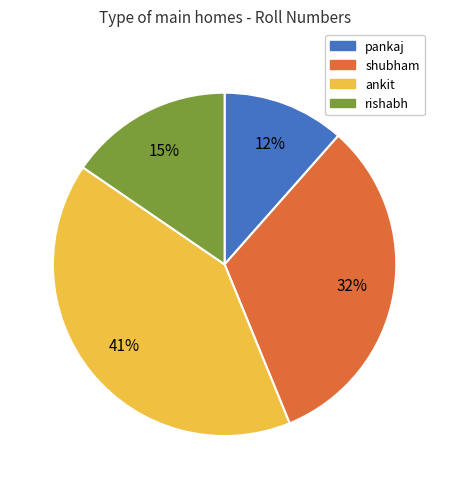

Between ankit and shubham, which is larger?

ankit